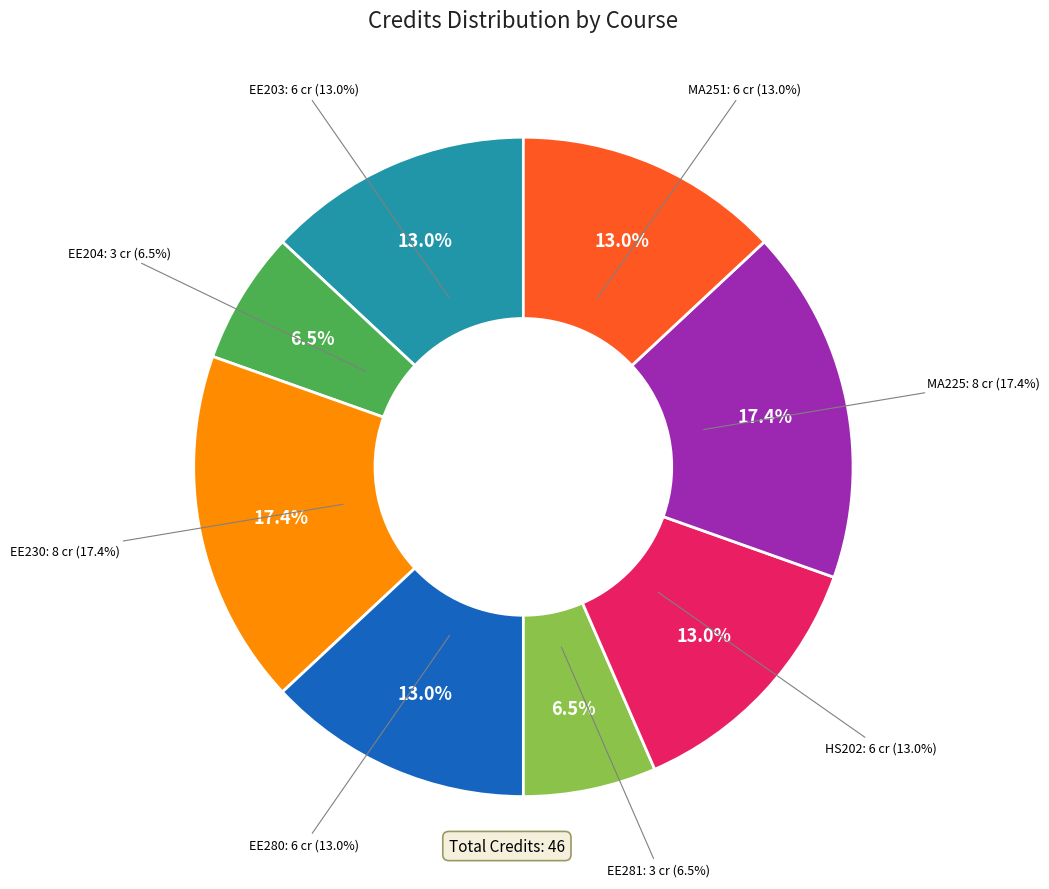

Does EE281: Electrical Machines Laboratory represent more than half of the total?

No